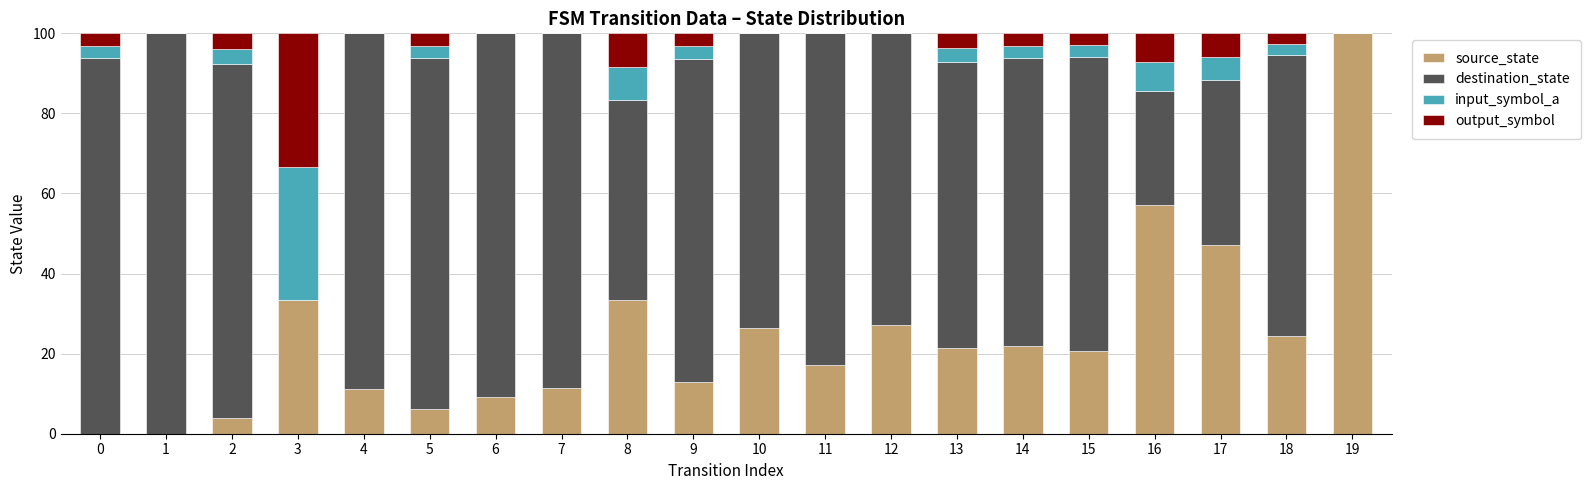

What is the total value across all series at 3?

100.0